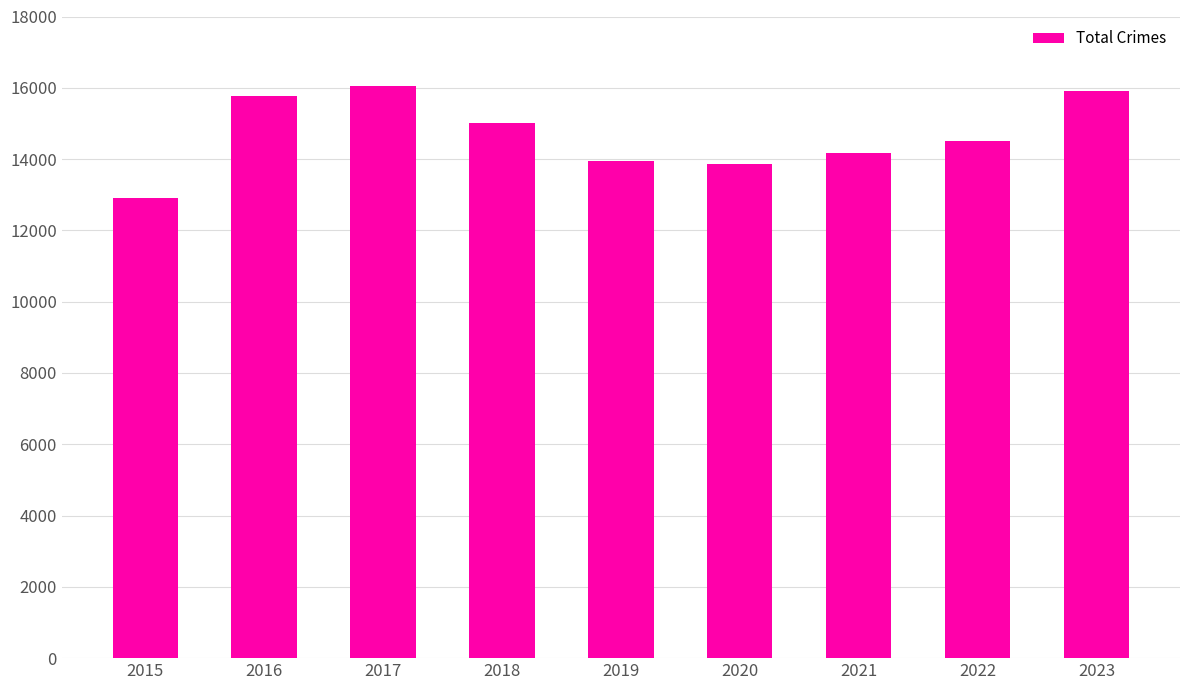

What is the value of the 6th bar from the left?

13850